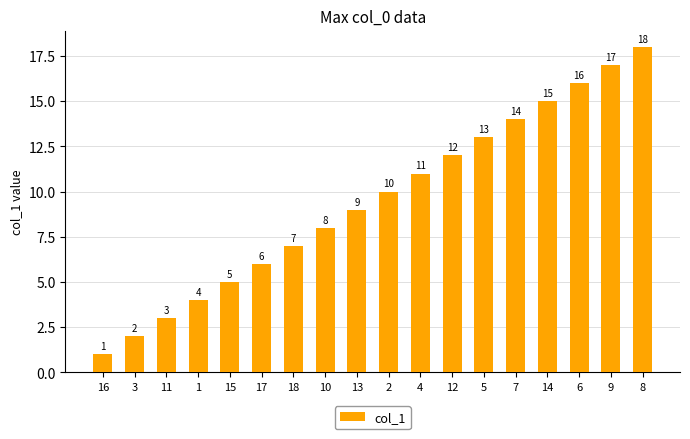

What is the change in value from 10 to 5?

+5